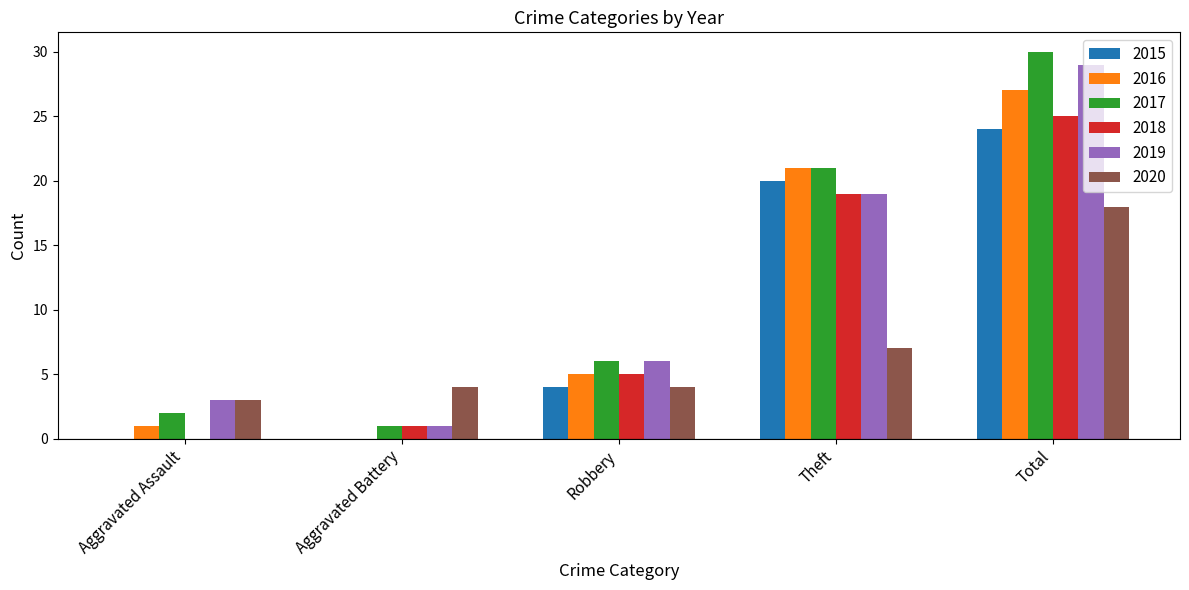

Is the value of 2015 at Theft greater than the value of 2018 at Aggravated Battery?

Yes